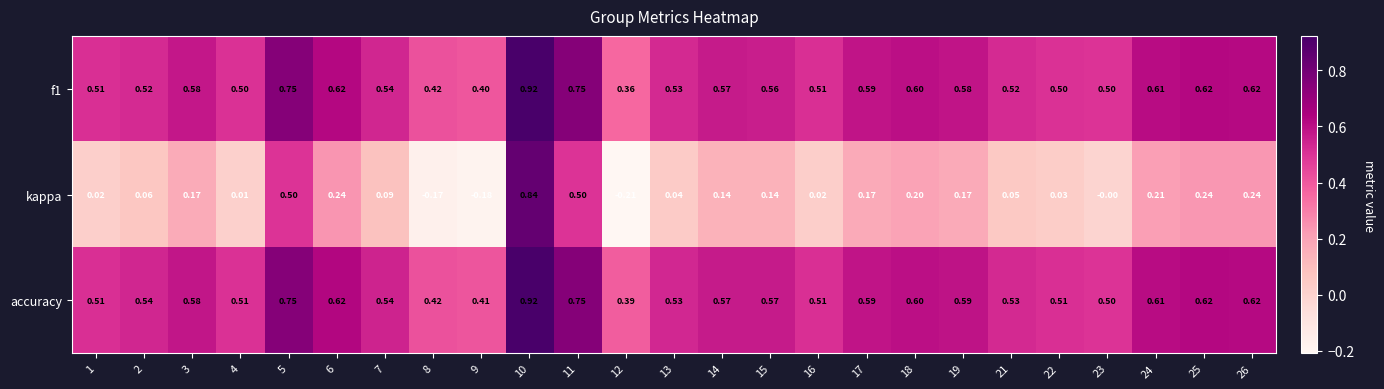

Which series changed the most between 7 and 19?

kappa